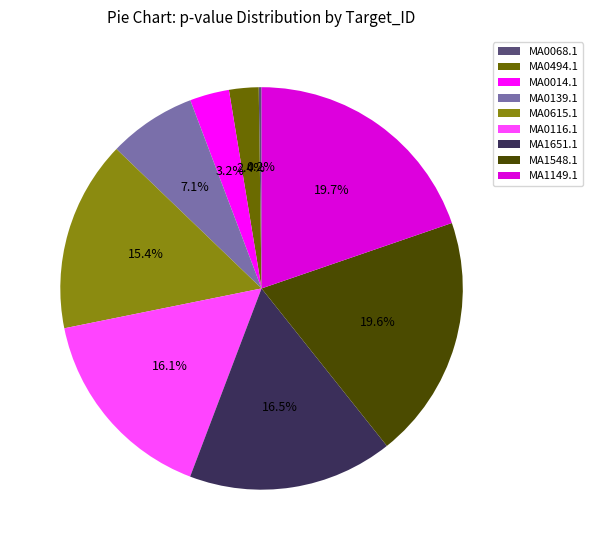

Does MA0139.1 represent more than half of the total?

No